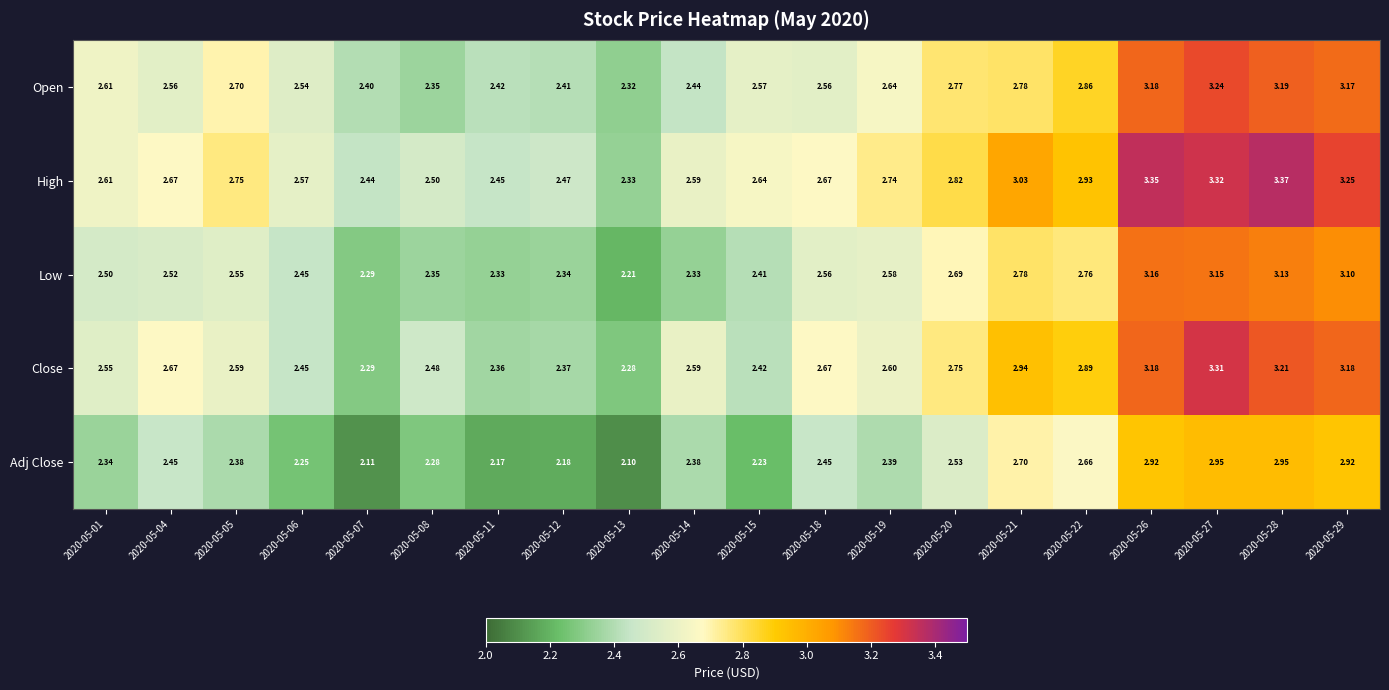

Between 2020-05-04 and 2020-05-29, which series saw the biggest shift?

Open